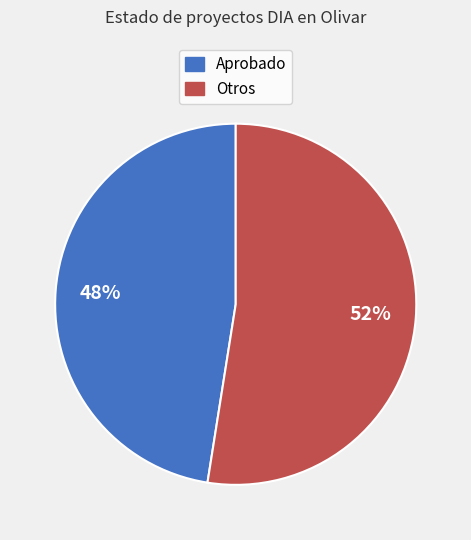

To the nearest percent, what is the average slice percentage?

50%